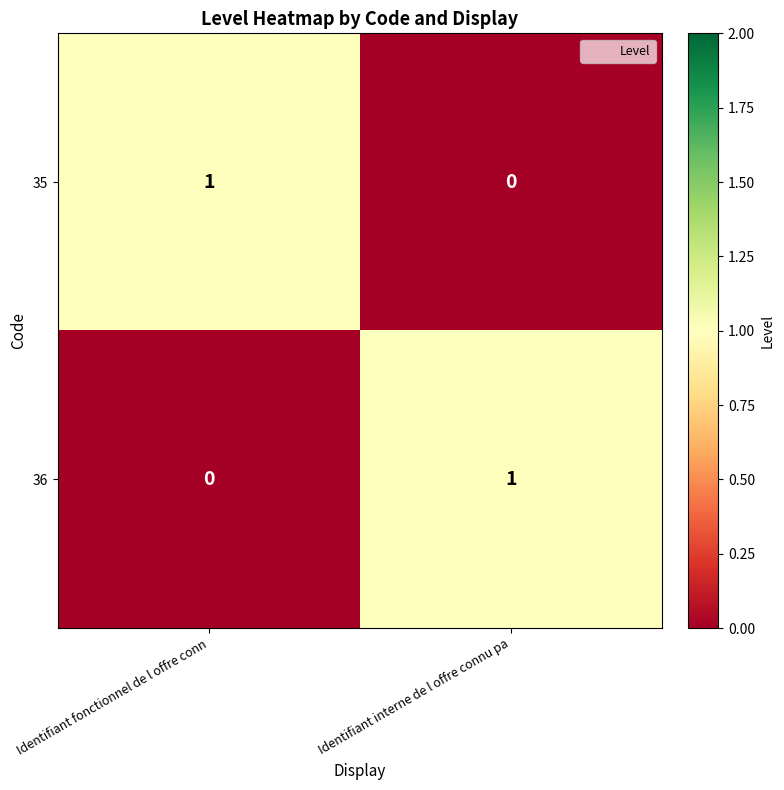

At which label is 35 closest to 0?

Identifiant interne de l offre connu pa